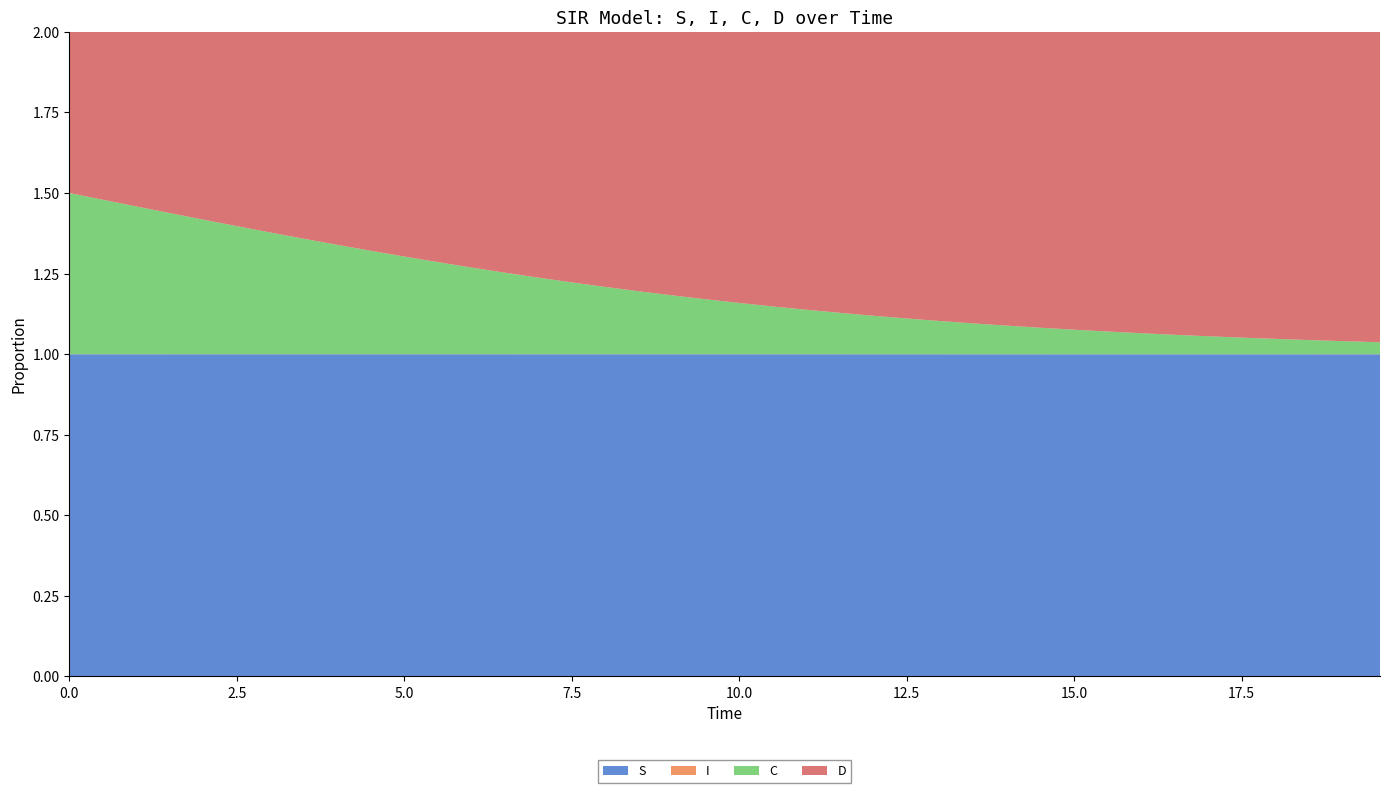

Reading right to left, transcribe all the data shown in this chart.

S: 1.0	1.0	1.0	1.0	1.0	1.0	1.0	1.0	1.0	1.0	1.0	1.0	1.0	1.0	1.0	1.0	1.0	1.0	1.0	1.0	1.0	1.0	1.0	1.0	1.0	1.0	1.0	1.0	1.0	1.0	1.0	1.0	1.0	1.0	1.0	1.0	1.0	1.0	1.0	1.0
I: 0.0	0.0	0.0	0.0	0.0	0.0	0.0	0.0	0.0	0.0	0.0	0.0	0.0	0.0	0.0	0.0	0.0	0.0	0.0	0.0	0.0	0.0	0.0	0.0	0.0	0.0	0.0	0.0	0.0	0.0	0.0	0.0	0.0	0.0	0.0	0.0	0.0	0.0	0.0	0.0
C: 0.0	0.0	0.0	0.0	0.1	0.1	0.1	0.1	0.1	0.1	0.1	0.1	0.1	0.1	0.1	0.1	0.1	0.1	0.1	0.2	0.2	0.2	0.2	0.2	0.2	0.2	0.3	0.3	0.3	0.3	0.3	0.3	0.4	0.4	0.4	0.4	0.4	0.5	0.5	0.5
D: 1.0	1.0	1.0	1.0	0.9	0.9	0.9	0.9	0.9	0.9	0.9	0.9	0.9	0.9	0.9	0.9	0.9	0.9	0.9	0.8	0.8	0.8	0.8	0.8	0.8	0.8	0.7	0.7	0.7	0.7	0.7	0.7	0.6	0.6	0.6	0.6	0.6	0.5	0.5	0.5